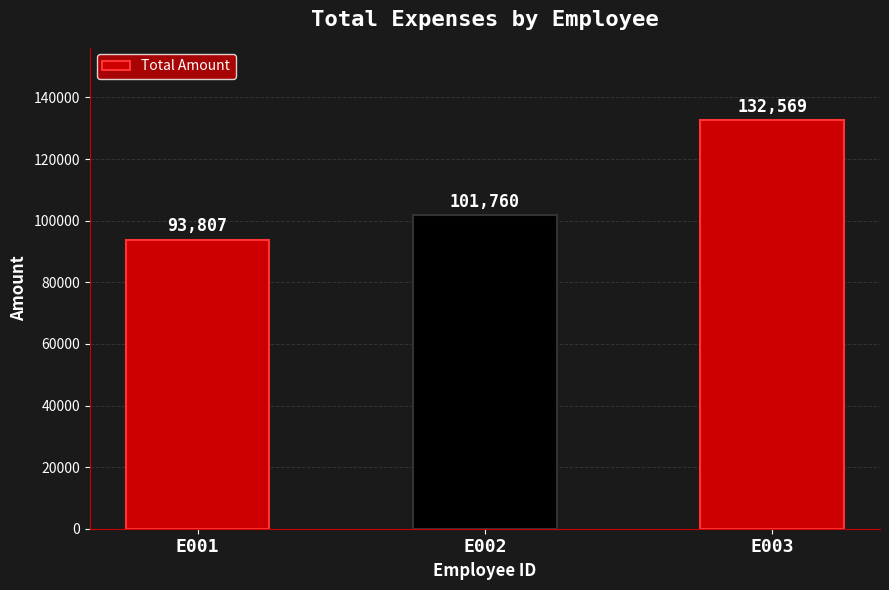

Which category has the highest value across all series?

E003